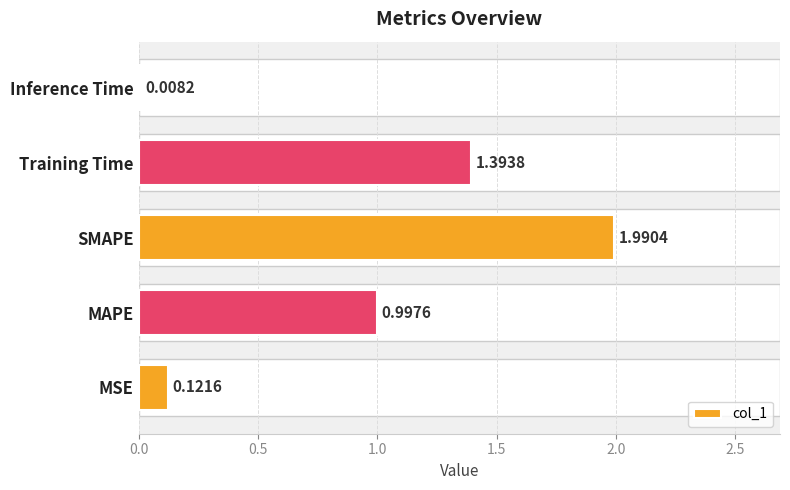

Which label corresponds to the smallest value in the chart?

Inference Time